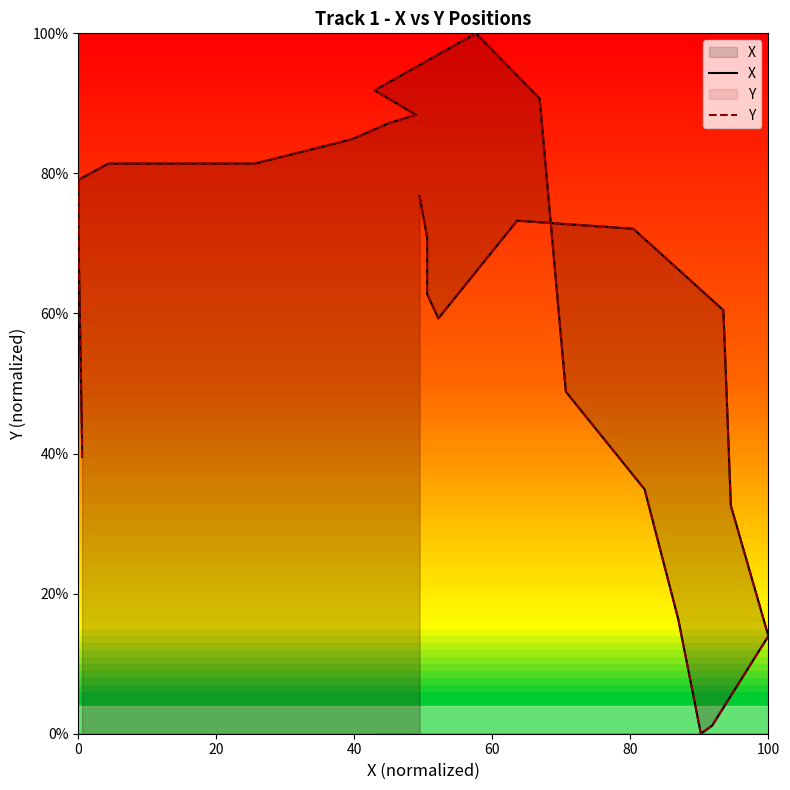

True or false: Y and X cross at least once.

False